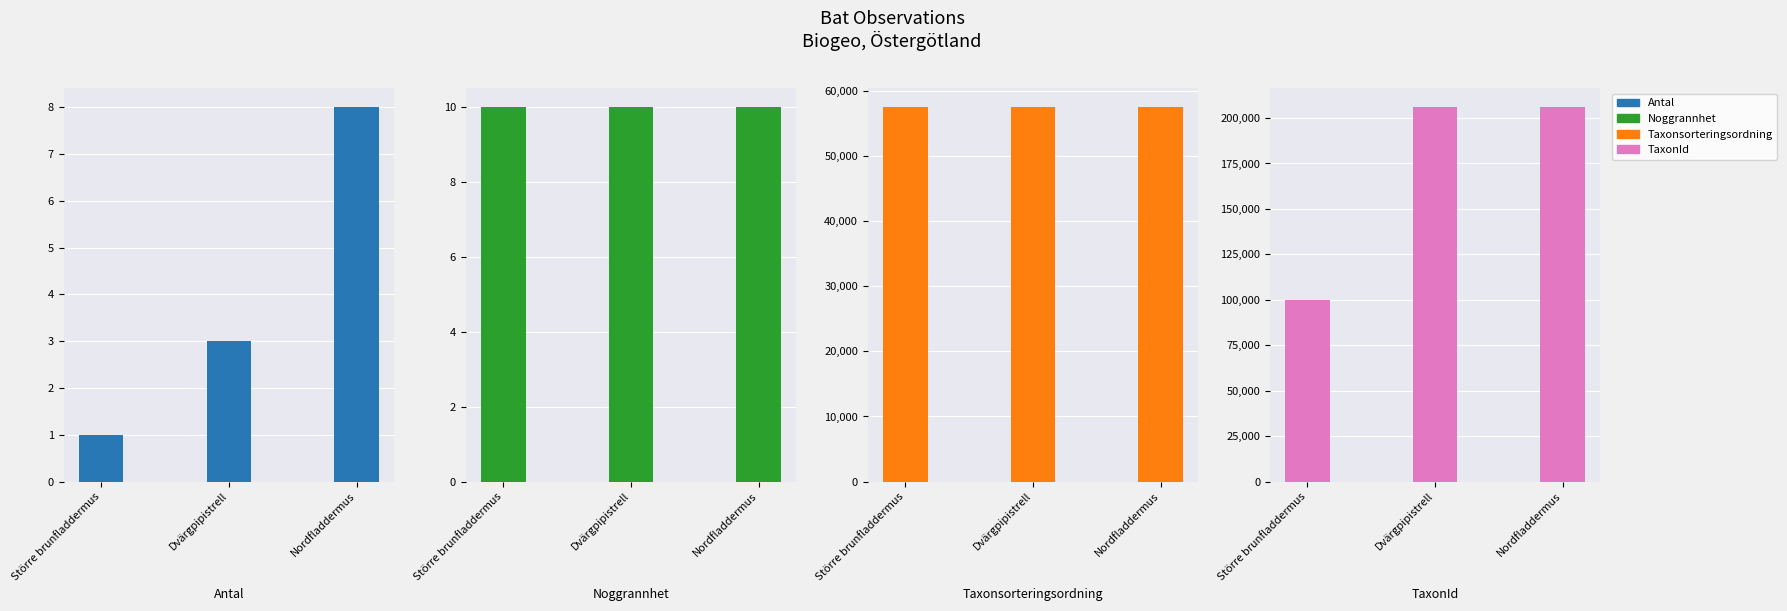

What is the total value across all series at Större brunfladdermus?

157601